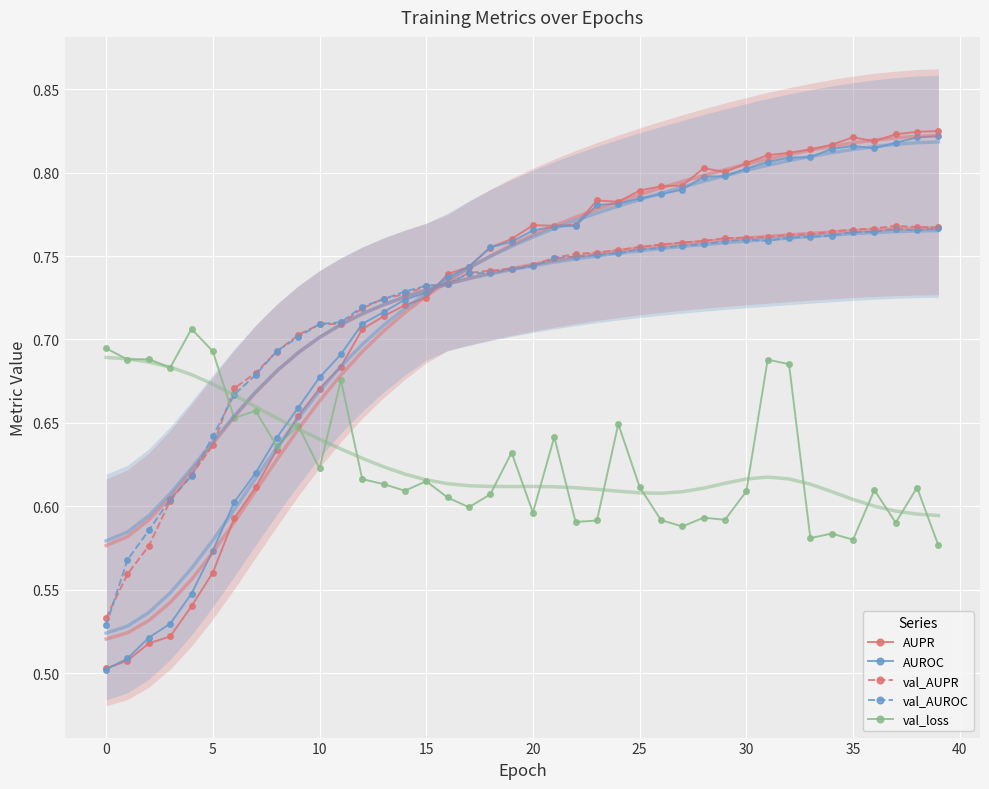

True or false: val_AUPR has more than 1 points higher than both neighbors.

False